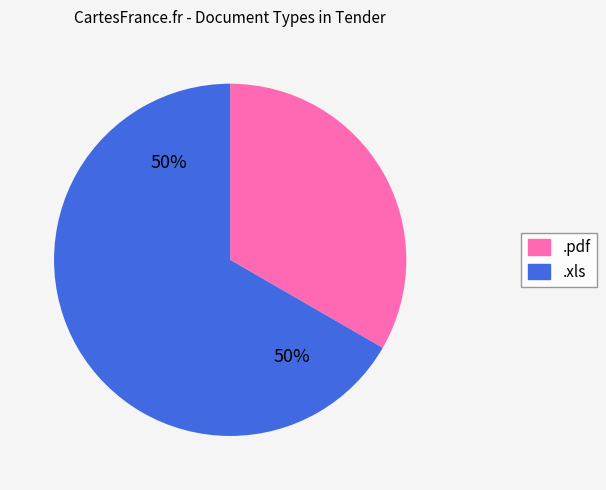

Which category has the biggest portion of the pie?

.xls